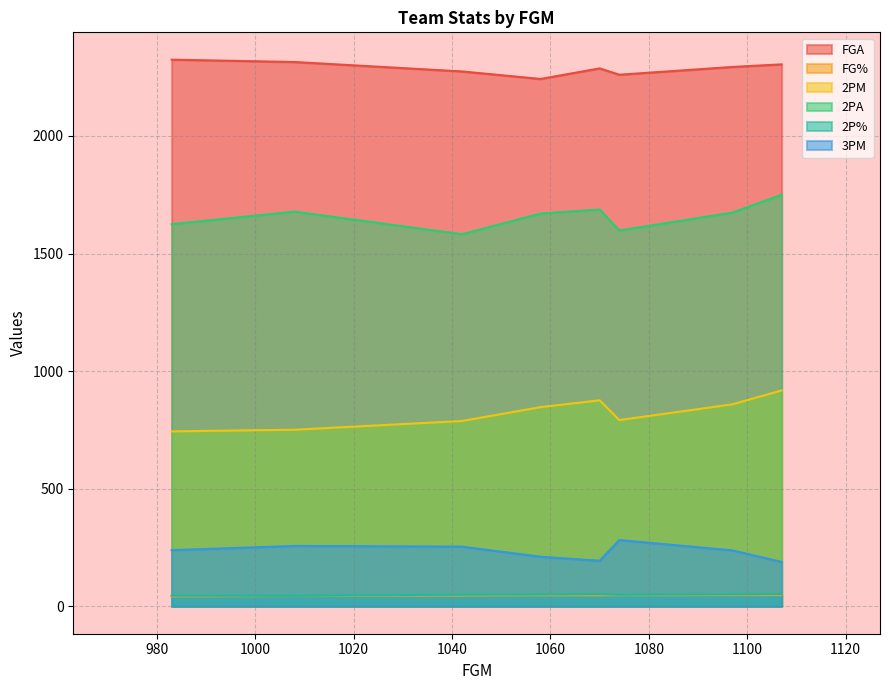

True or false: 2PA and FG% cross at least once.

False